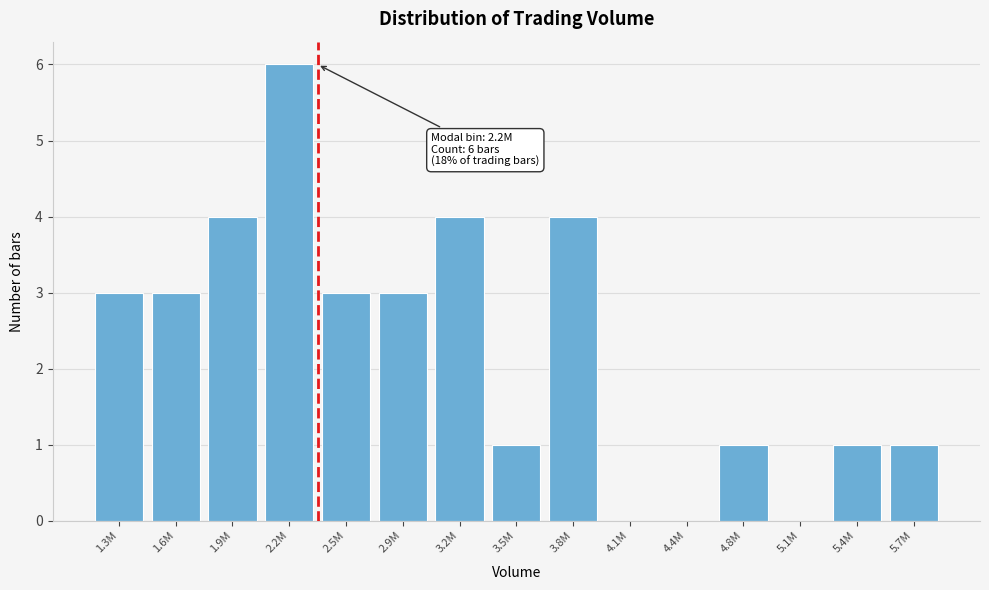

Reading left to right, extract all data points from this chart.

1.3M=3	1.6M=3	1.9M=4	2.2M=6	2.5M=3	2.9M=3	3.2M=4	3.5M=1	3.8M=4	4.1M=0	4.4M=0	4.8M=1	5.1M=0	5.4M=1	5.7M=1